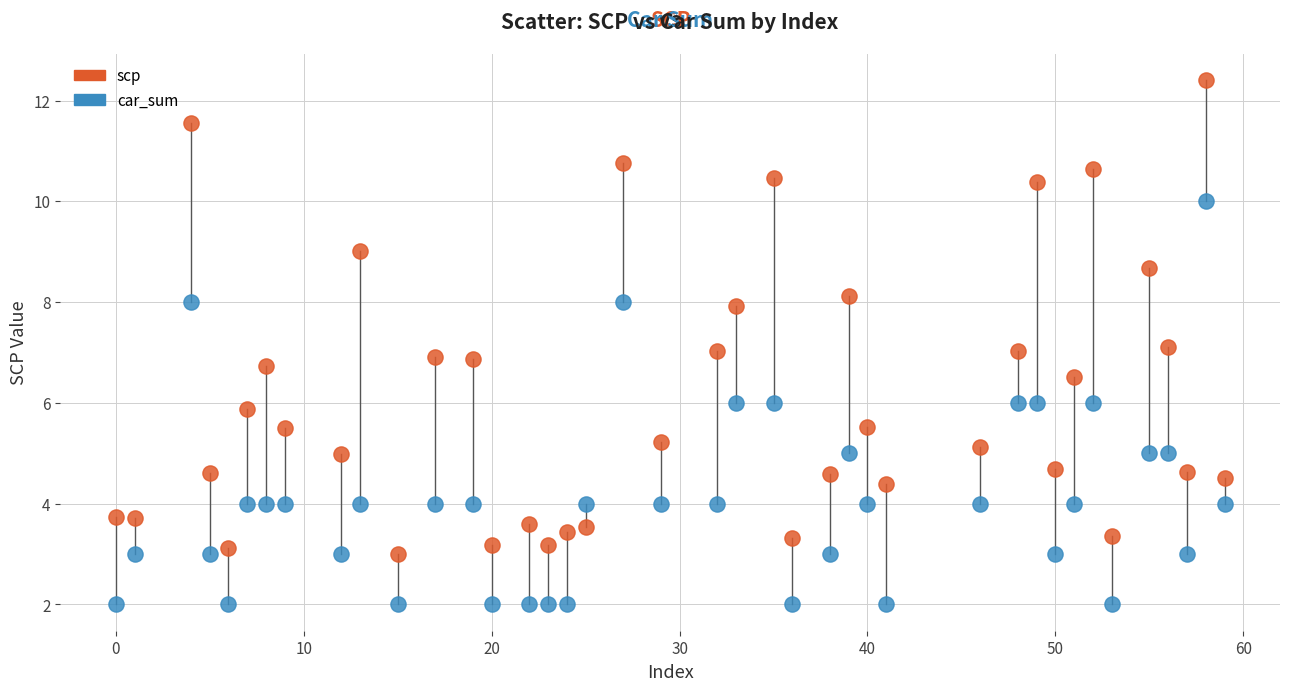

Which series contains the highest Y value?

scp